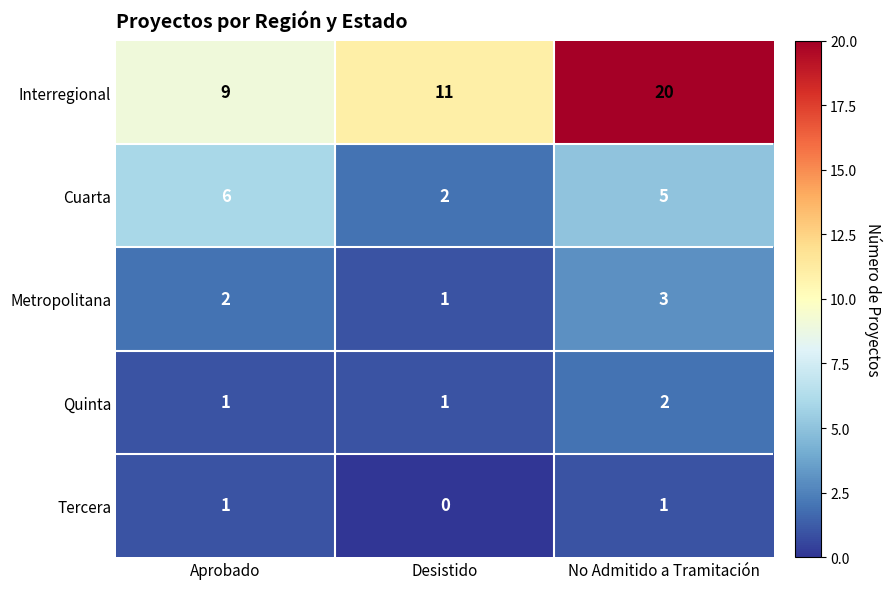

Is it true that Interregional equals 32 at No Admitido a Tramitación?

False